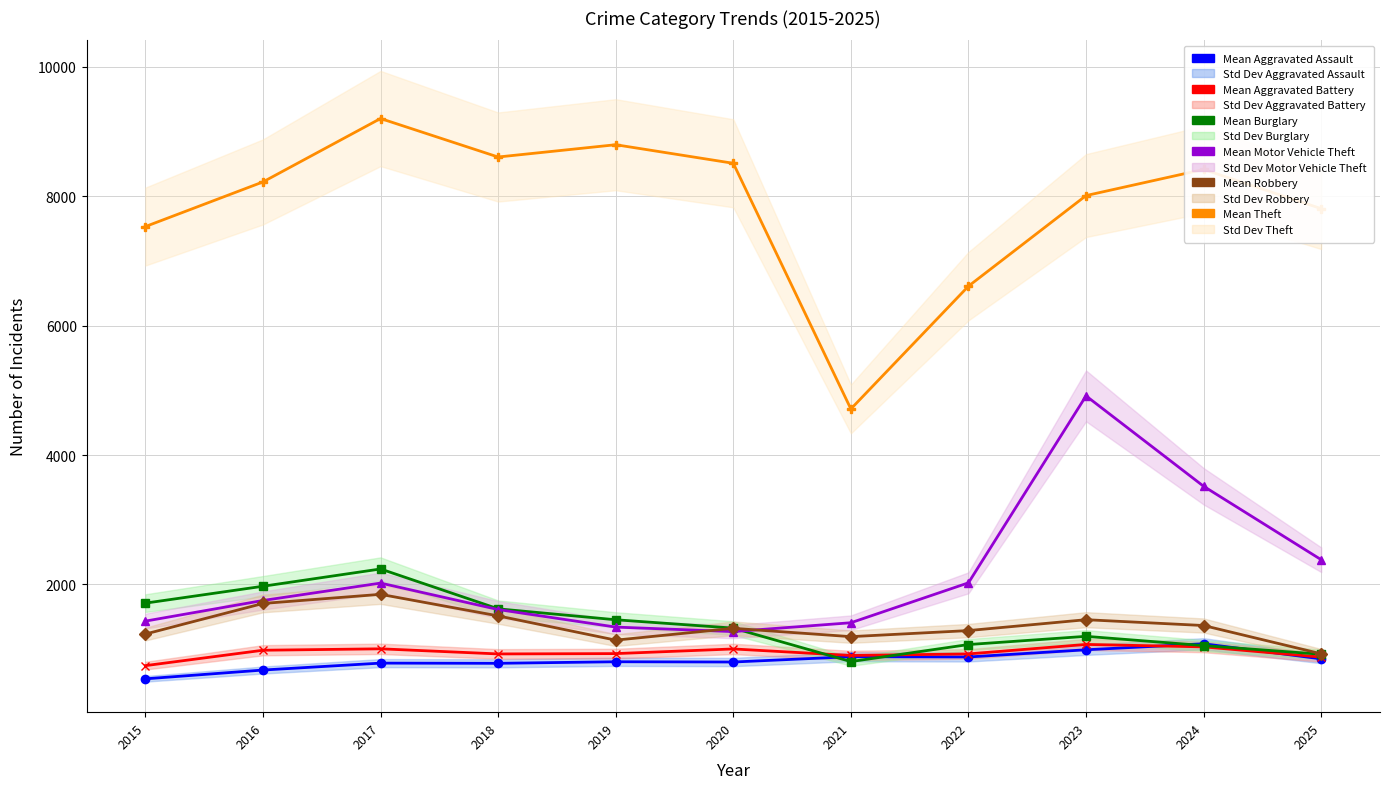

Reading right to left, extract all data points from this chart.

Mean Aggravated Assault: 2025=850	2024=1083	2023=990	2022=879	2021=883	2020=801	2019=805	2018=781	2017=784	2016=677	2015=541
Mean Aggravated Battery: 2025=877	2024=1035	2023=1073	2022=926	2021=902	2020=1003	2019=931	2018=926	2017=1005	2016=983	2015=745
Mean Burglary: 2025=921	2024=1055	2023=1198	2022=1071	2021=808	2020=1325	2019=1454	2018=1623	2017=2239	2016=1972	2015=1711
Mean Motor Vehicle Theft: 2025=2382	2024=3517	2023=4914	2022=2025	2021=1408	2020=1271	2019=1341	2018=1612	2017=2021	2016=1752	2015=1433
Mean Robbery: 2025=928	2024=1365	2023=1455	2022=1287	2021=1193	2020=1322	2019=1139	2018=1514	2017=1847	2016=1706	2015=1233
Mean Theft: 2025=7808	2024=8414	2023=8010	2022=6610	2021=4712	2020=8509	2019=8796	2018=8606	2017=9201	2016=8221	2015=7531